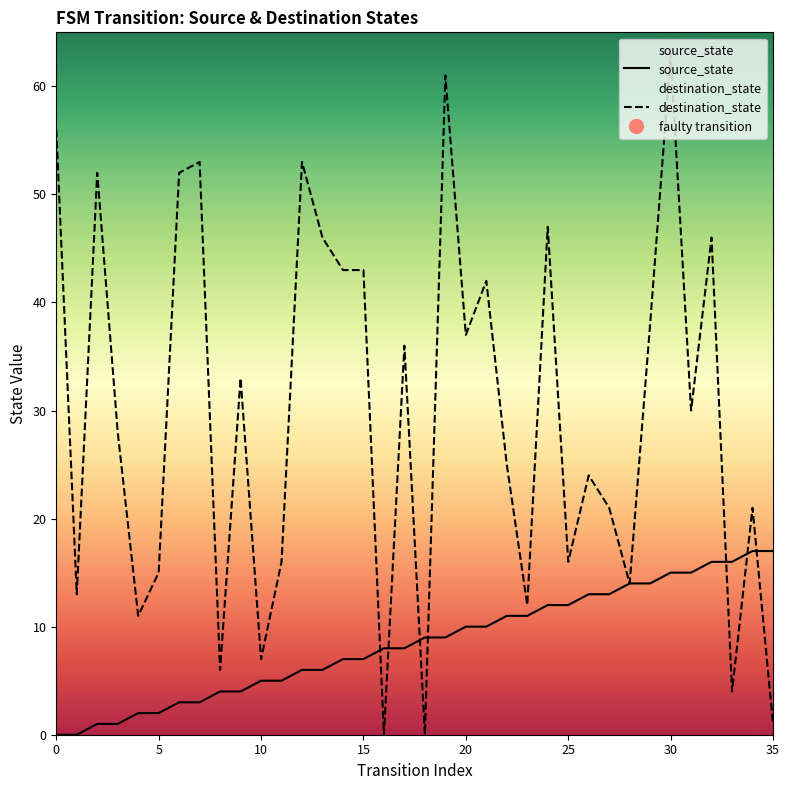

What is the label of the 19th point from the right?

17